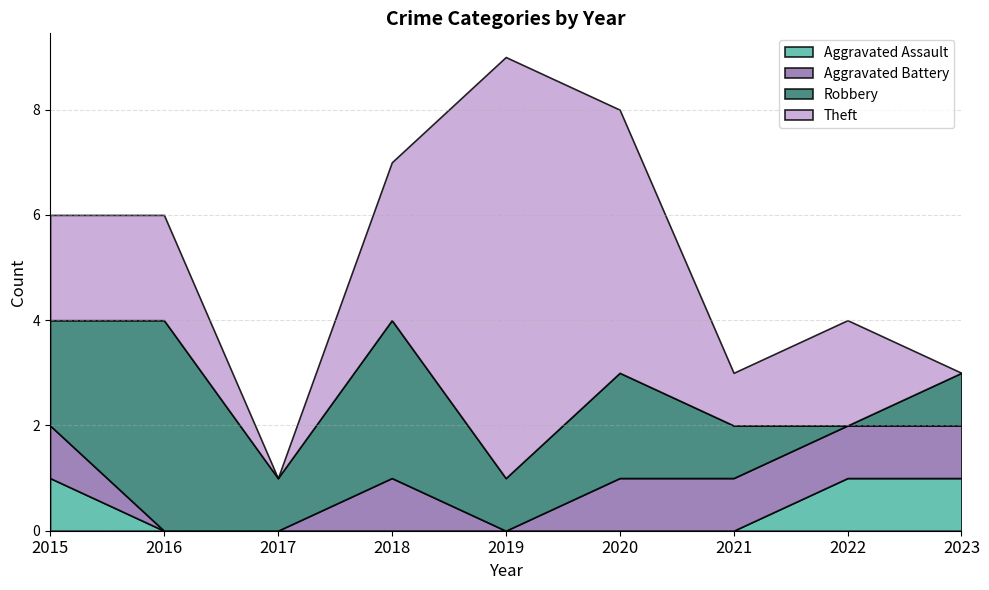

Is it true that Aggravated Battery equals 0 at 2019?

True